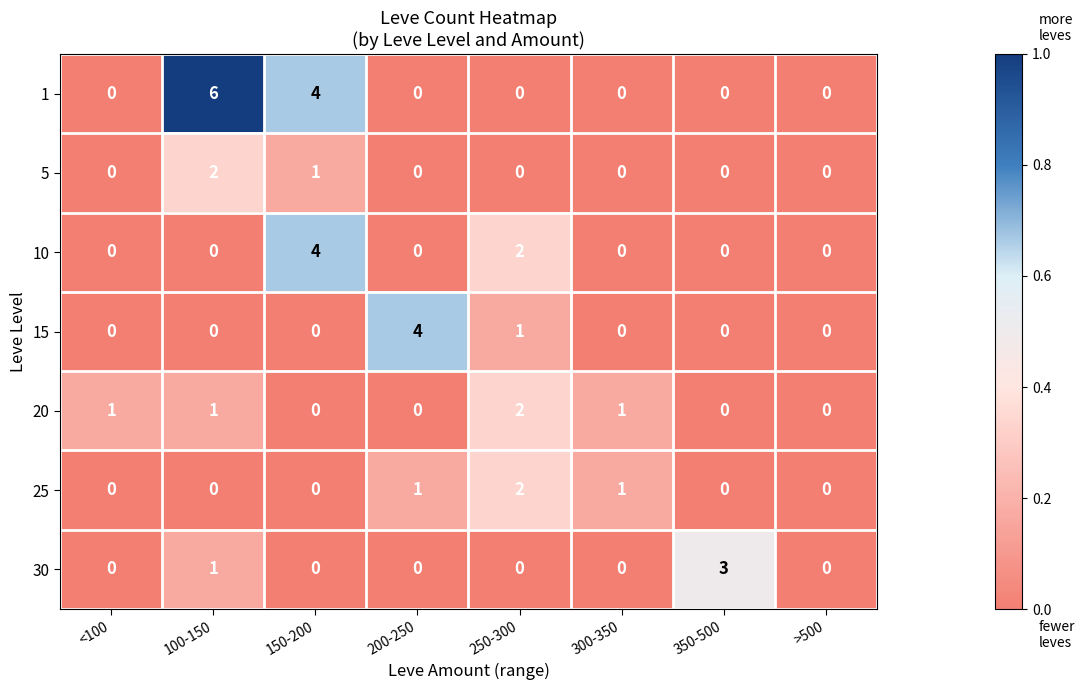

At which category does the chart reach its peak across all series?

100-150